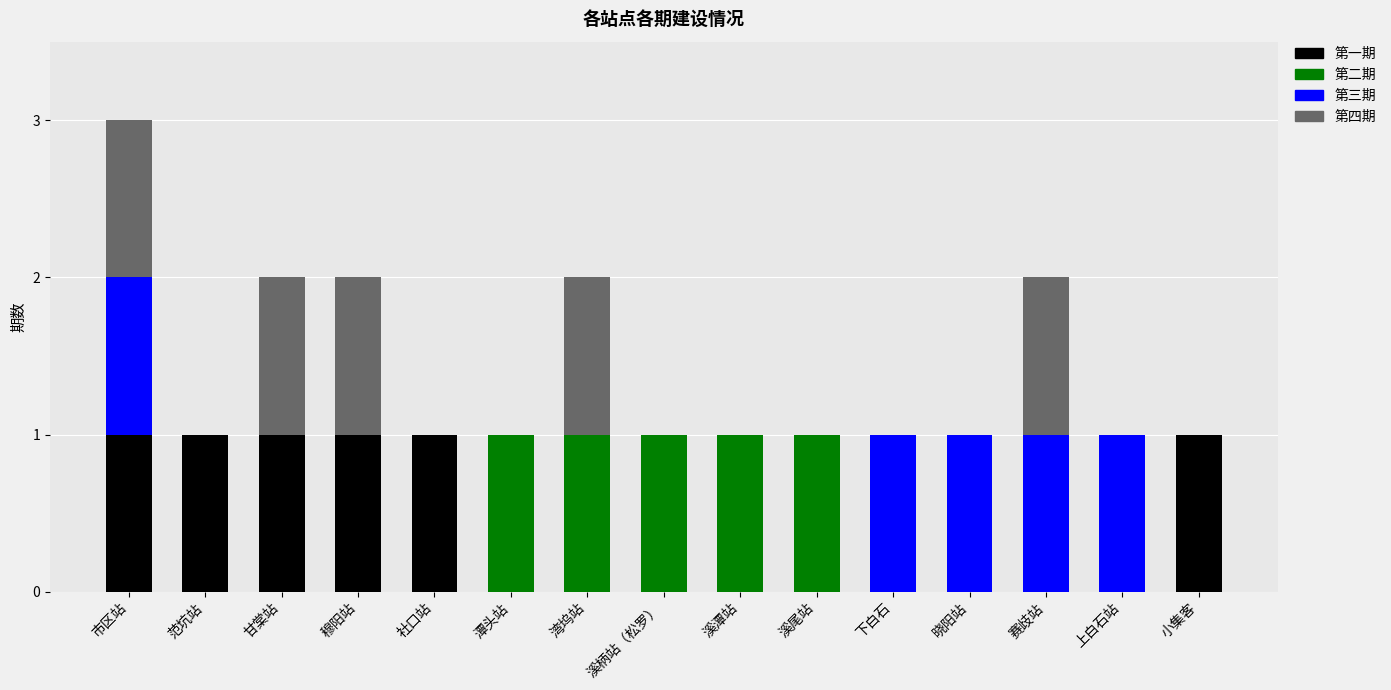

What is the sum of all 第一期 values?

6